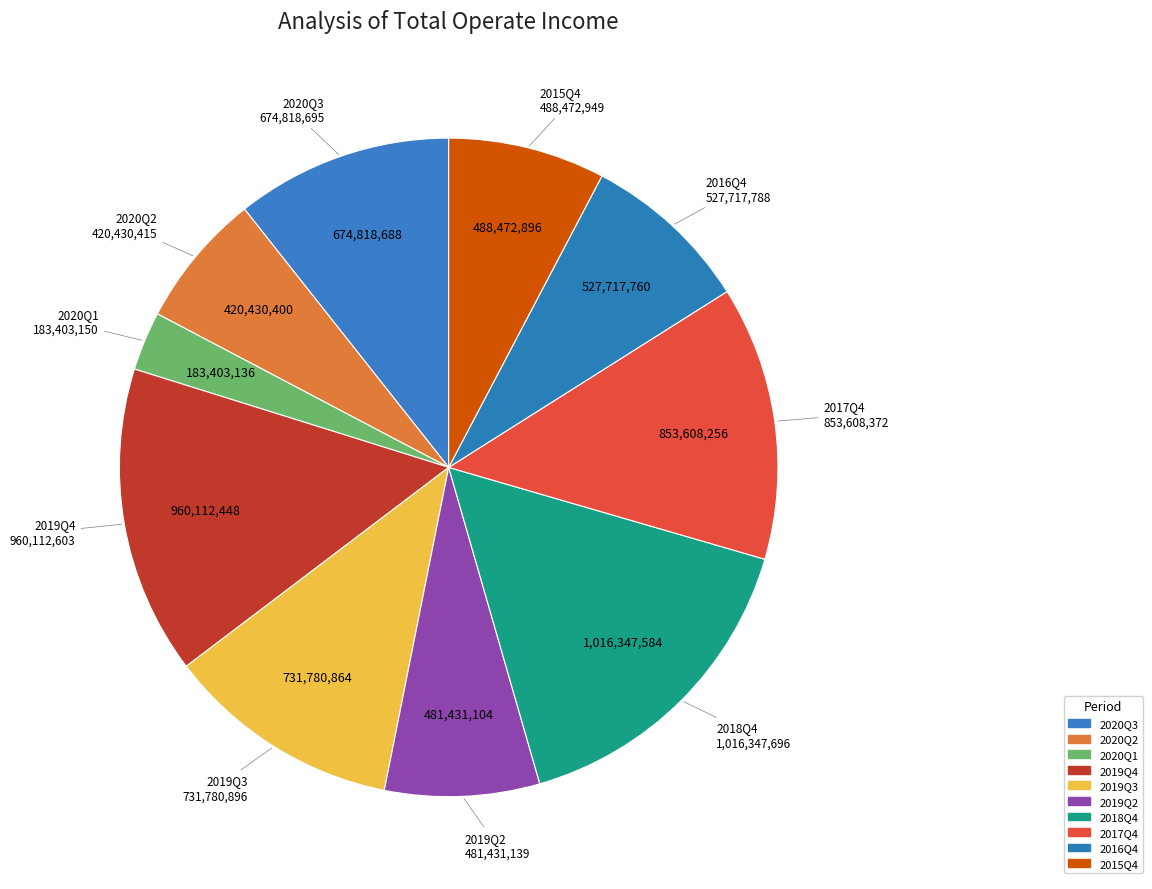

Is 2019Q4 the majority of the pie?

No